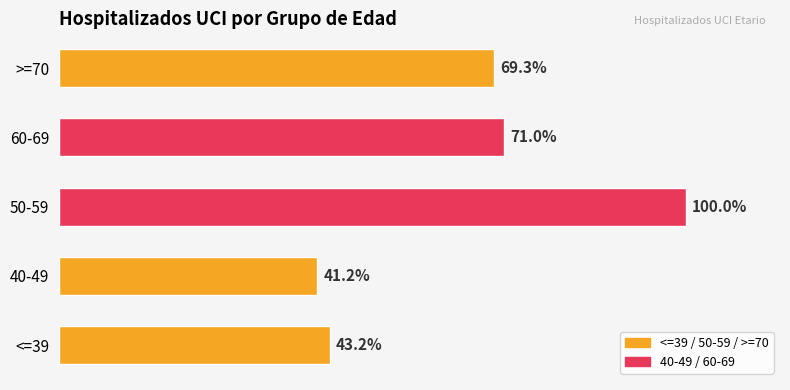

Are the bars horizontal?

Yes